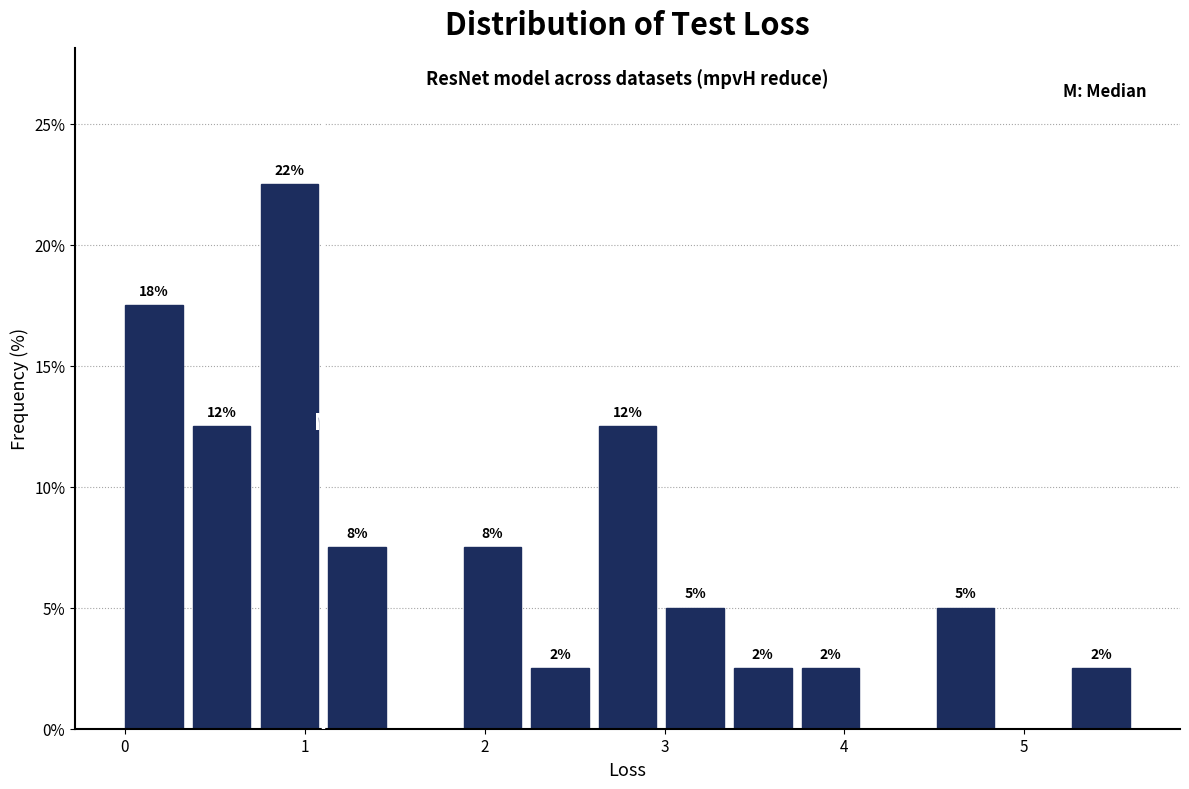

Around what value on the x-axis is the tallest bar? Give the approximate position of its centre, as read against the axis.

0.9